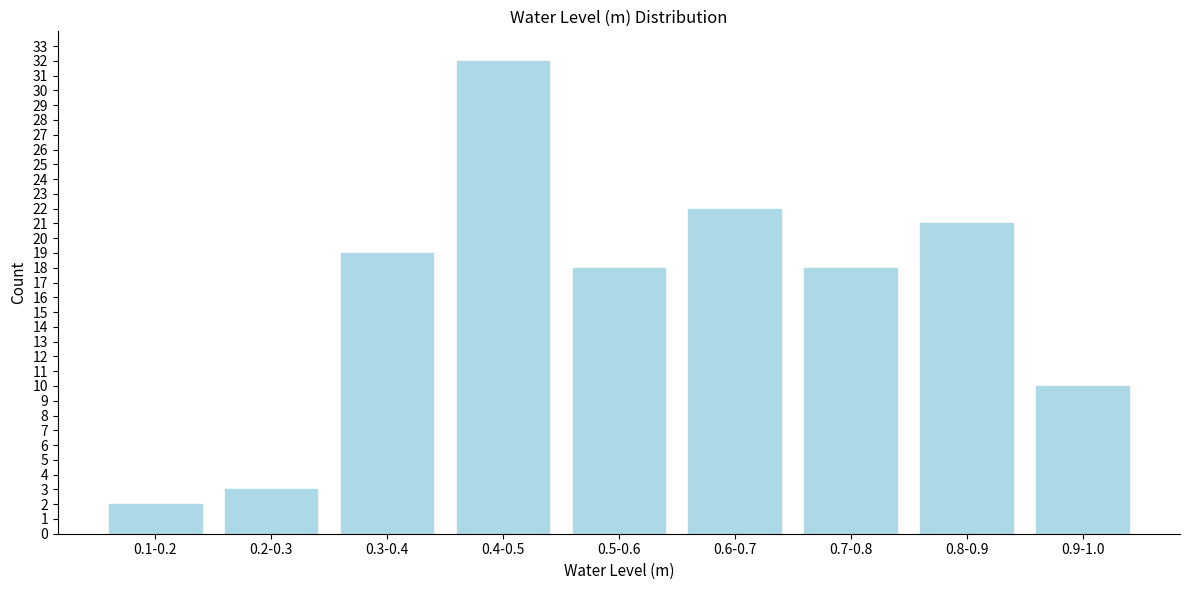

Reading left to right, extract all data points from this chart.

2	3	19	32	18	22	18	21	10